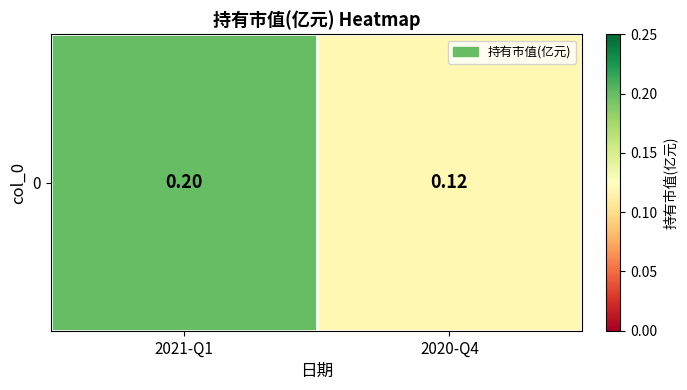

How many distinct data groups are displayed?

1